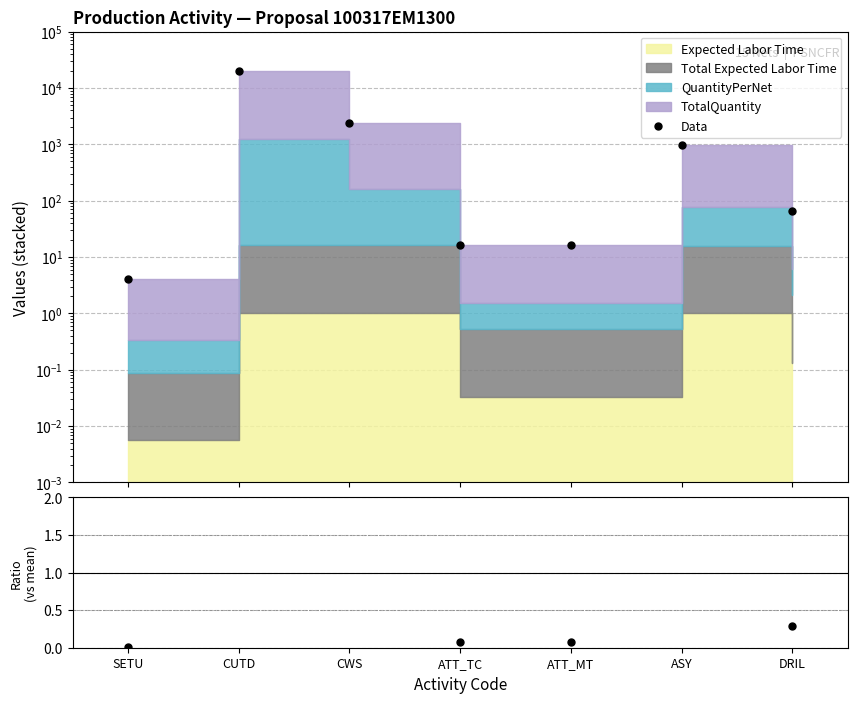

True or false: Ratio and Data intersect in this chart.

False